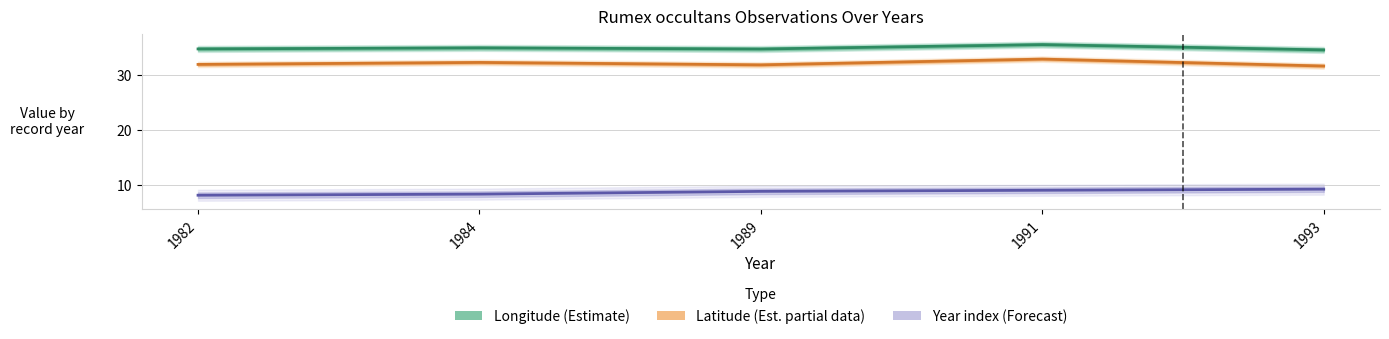

What is the sum of all Longitude (Estimate) values?

174.4